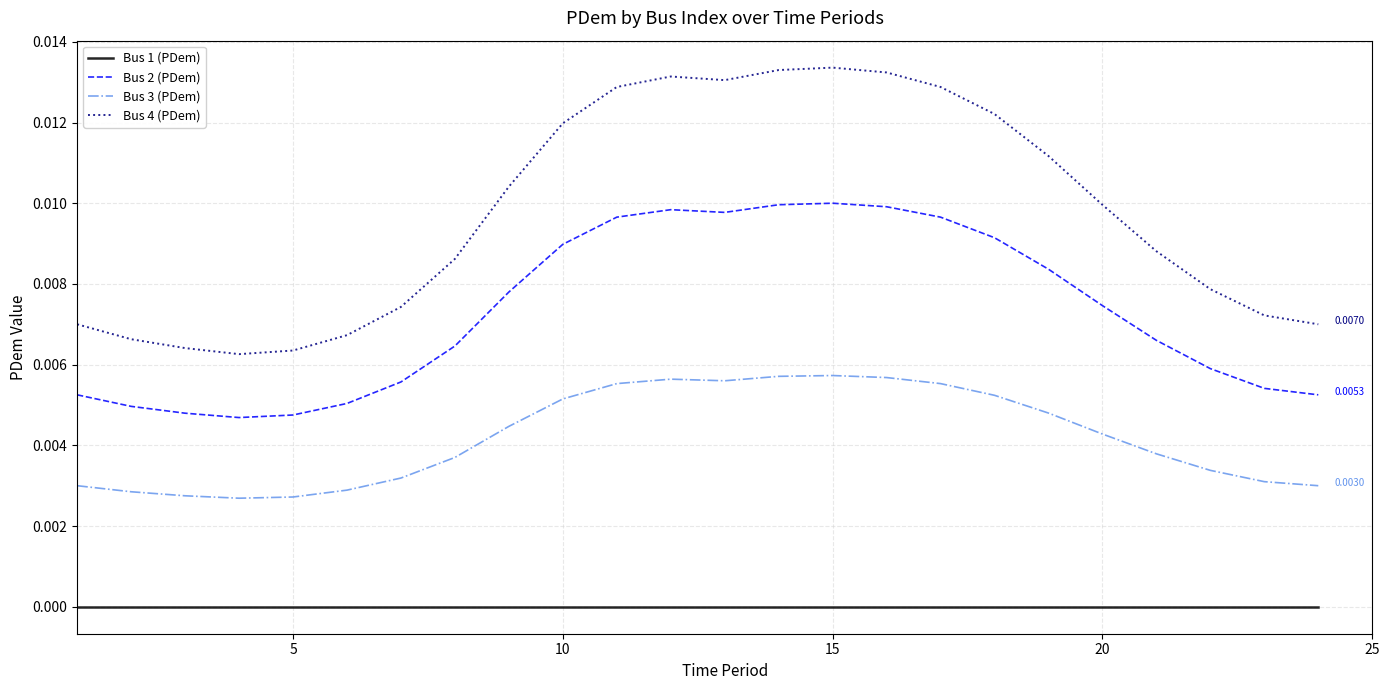

True or false: Bus 4 (PDem) and Bus 1 (PDem) intersect in this chart.

False